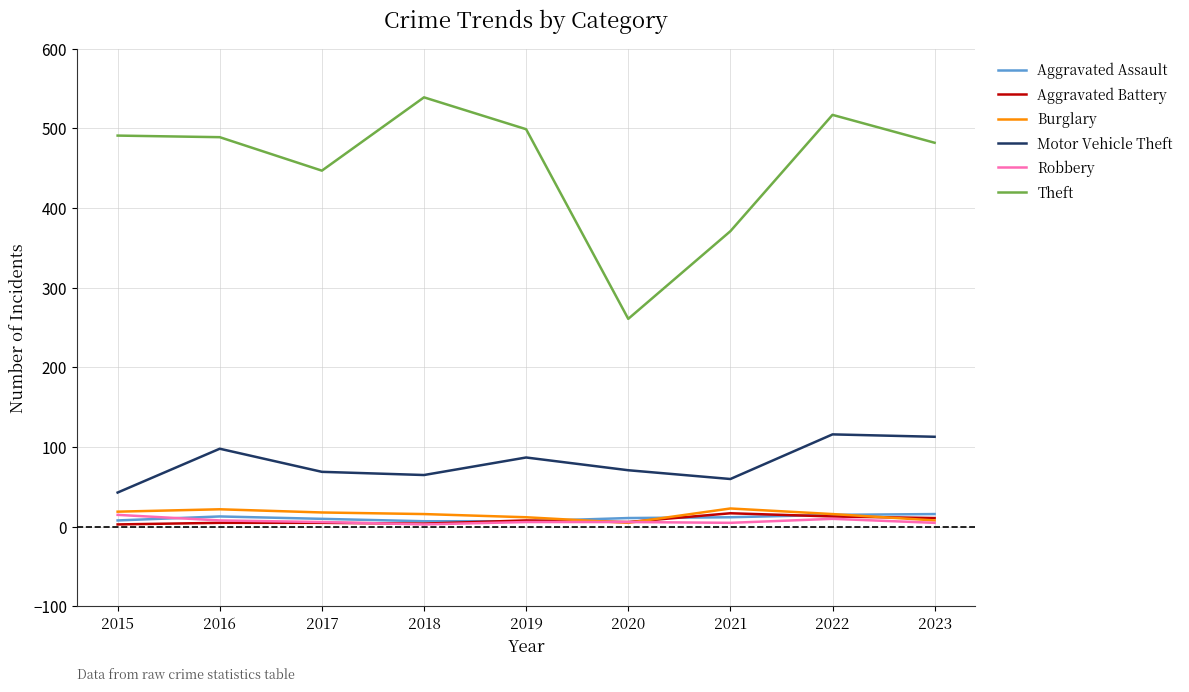

True or false: Aggravated Battery and Theft cross at least once.

False